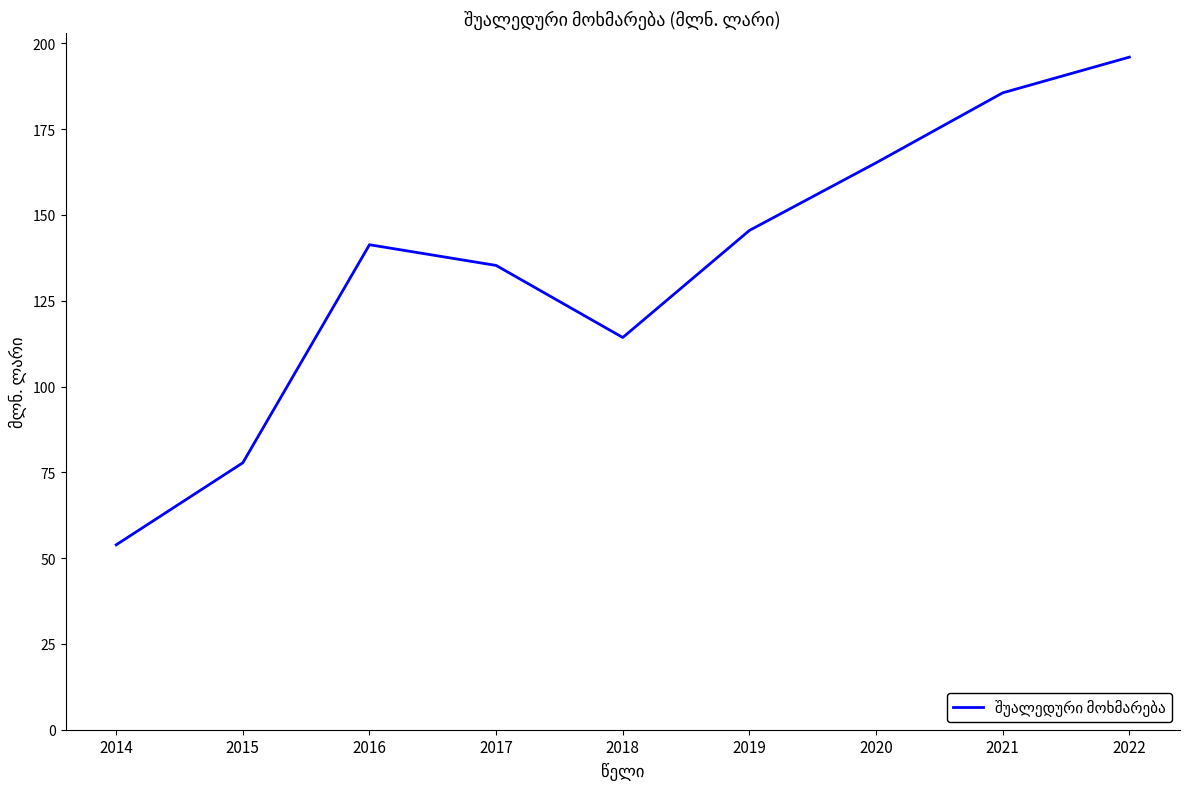

True or false: the data has more than 0 interior local peaks.

True